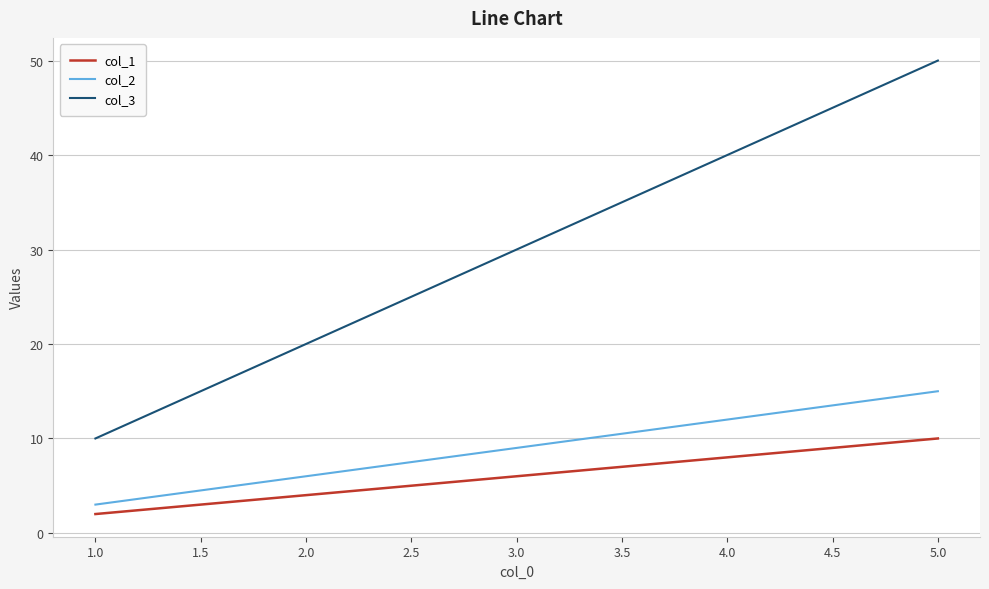

Rank the series at 5.0 from lowest to highest value.

col_1, col_2, col_3